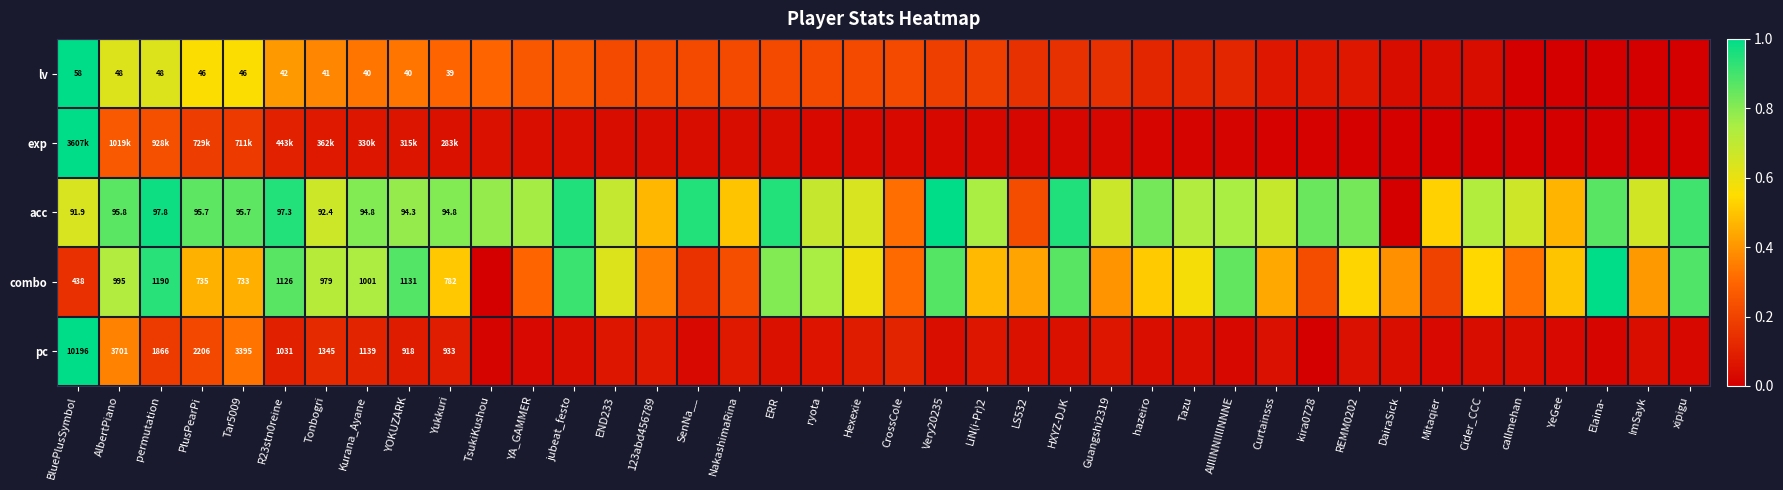

Which category has the lowest value in the pc series?

kira0728